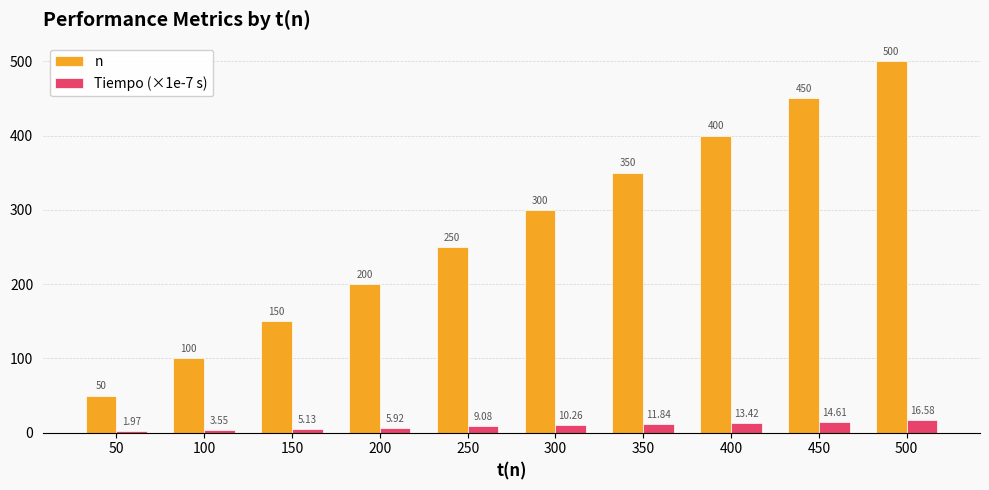

At which label is n closest to 275?

250